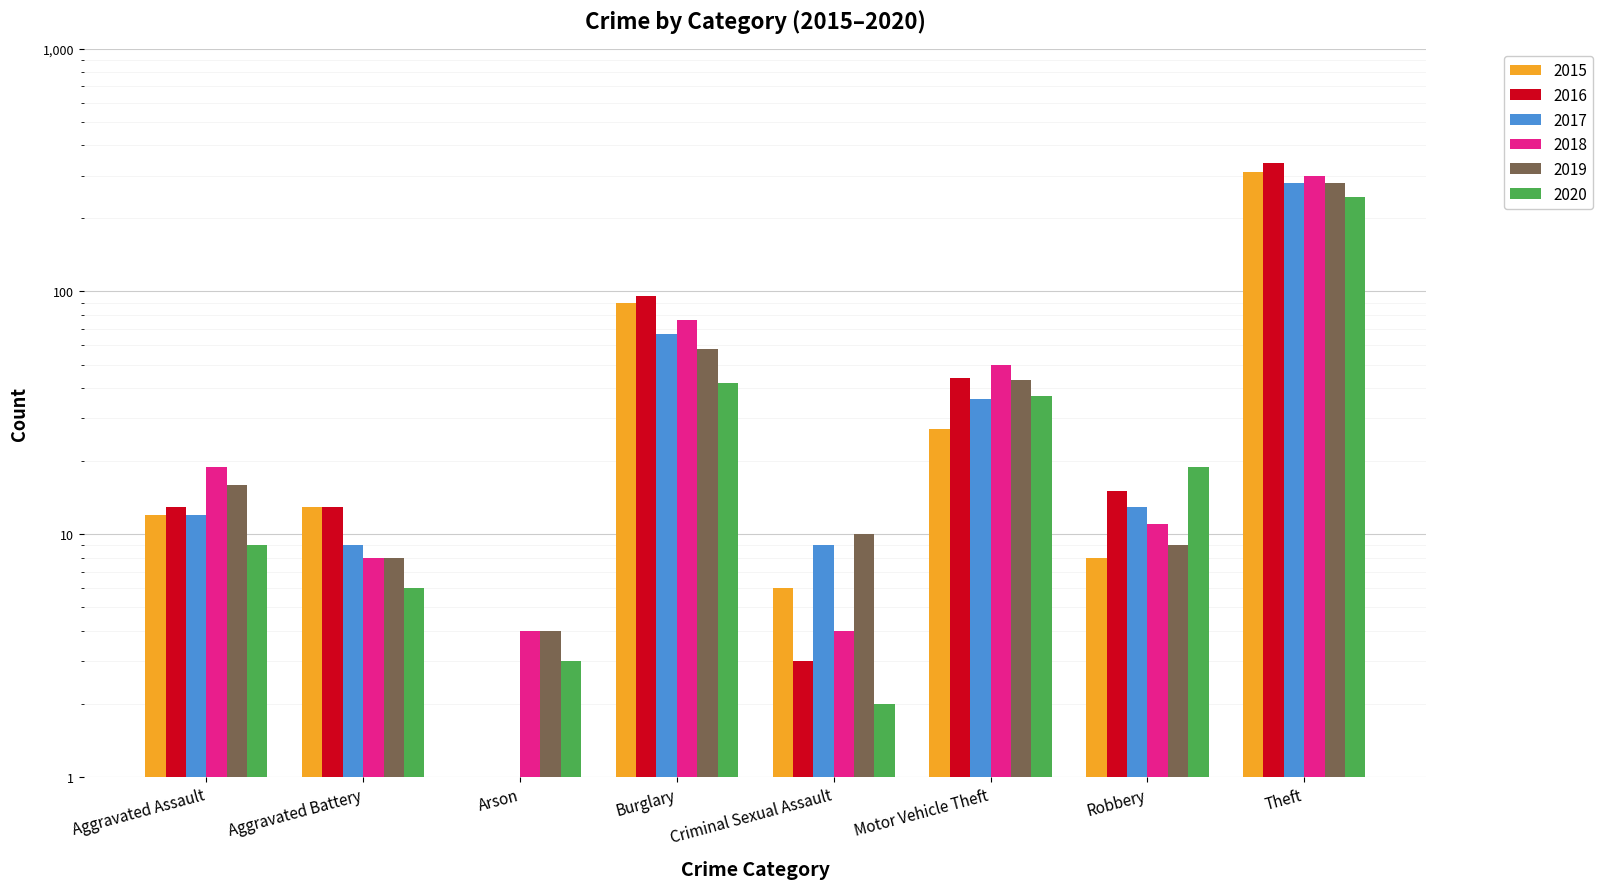

What is the average value of the 2019 series?

54